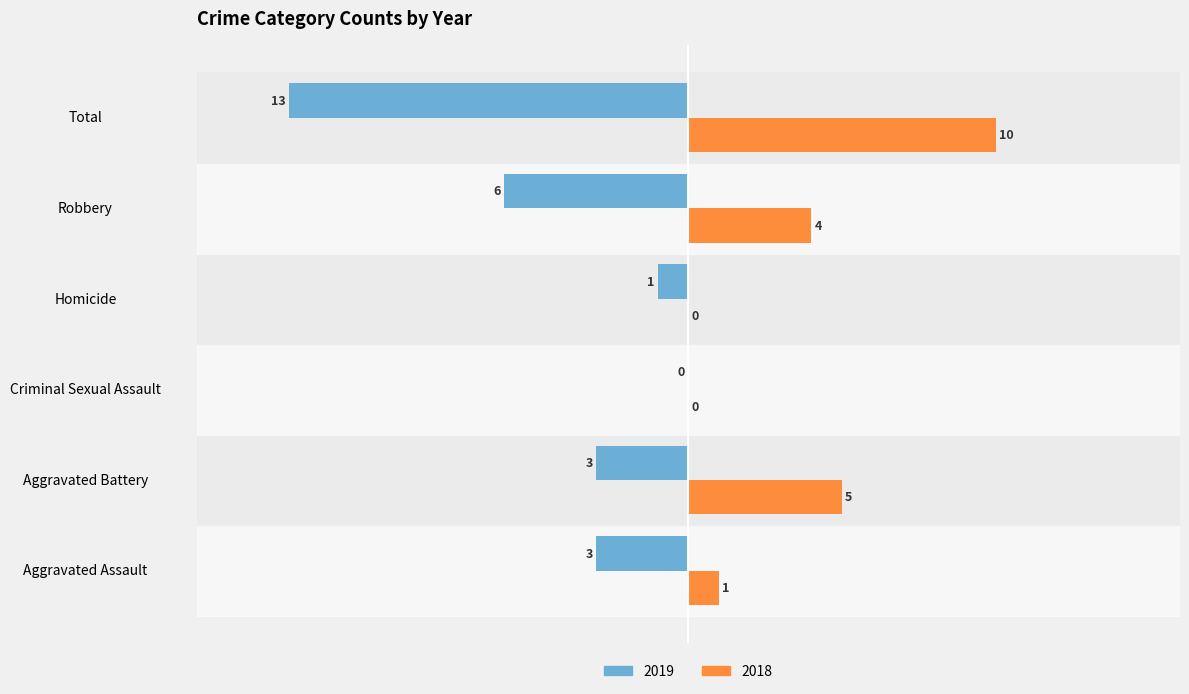

What are all the series names shown in the legend?

2019, 2018